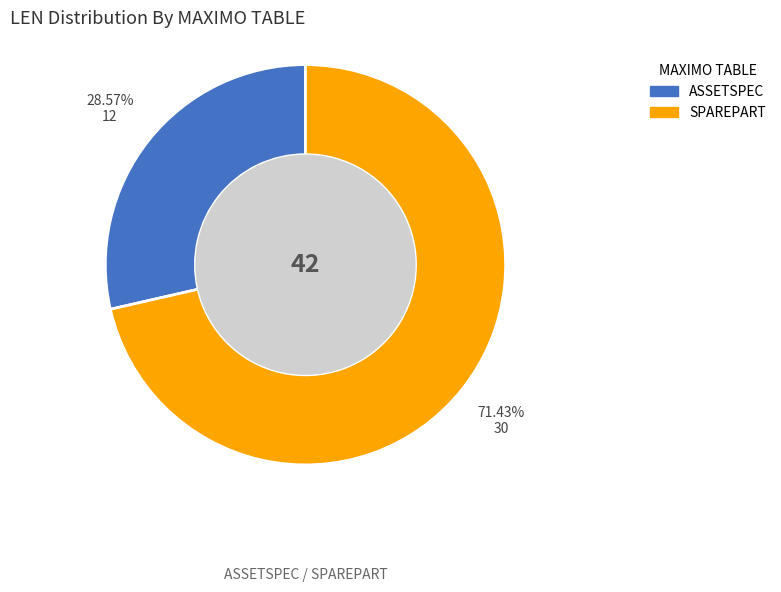

Which has a higher value, ASSETSPEC or SPAREPART?

SPAREPART